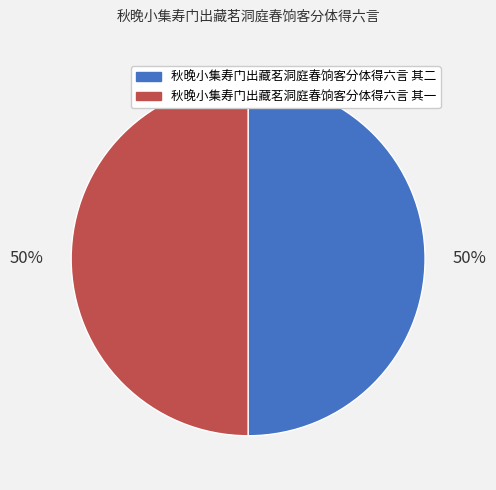

Is the sum of 秋晚小集寿门出藏茗洞庭春饷客分体得六言 其二 and 秋晚小集寿门出藏茗洞庭春饷客分体得六言 其一 greater than half?

Yes